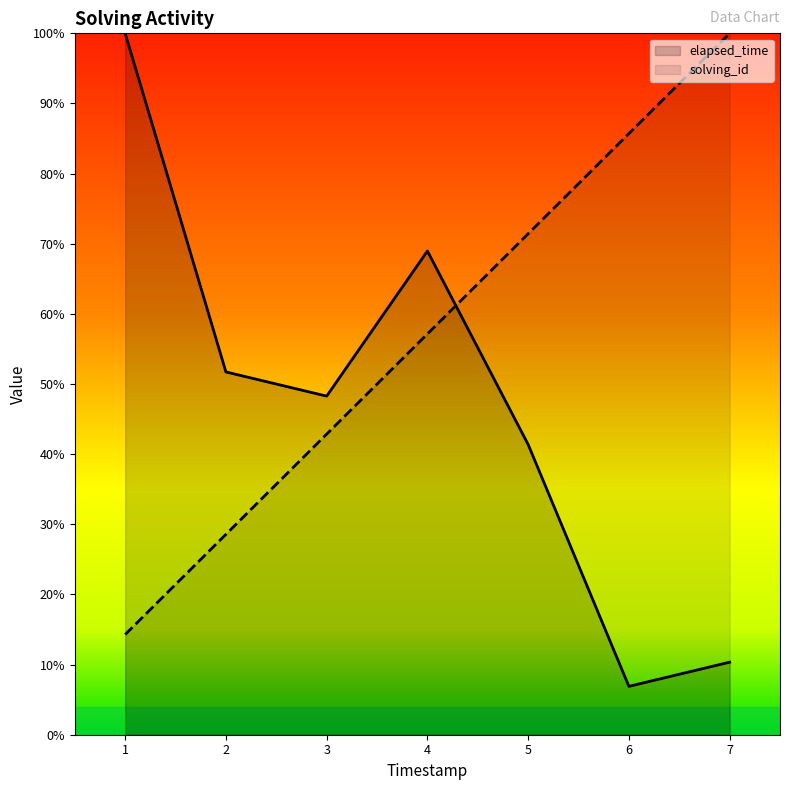

After their last crossing, which series has the higher values: solving_id or elapsed_time?

solving_id